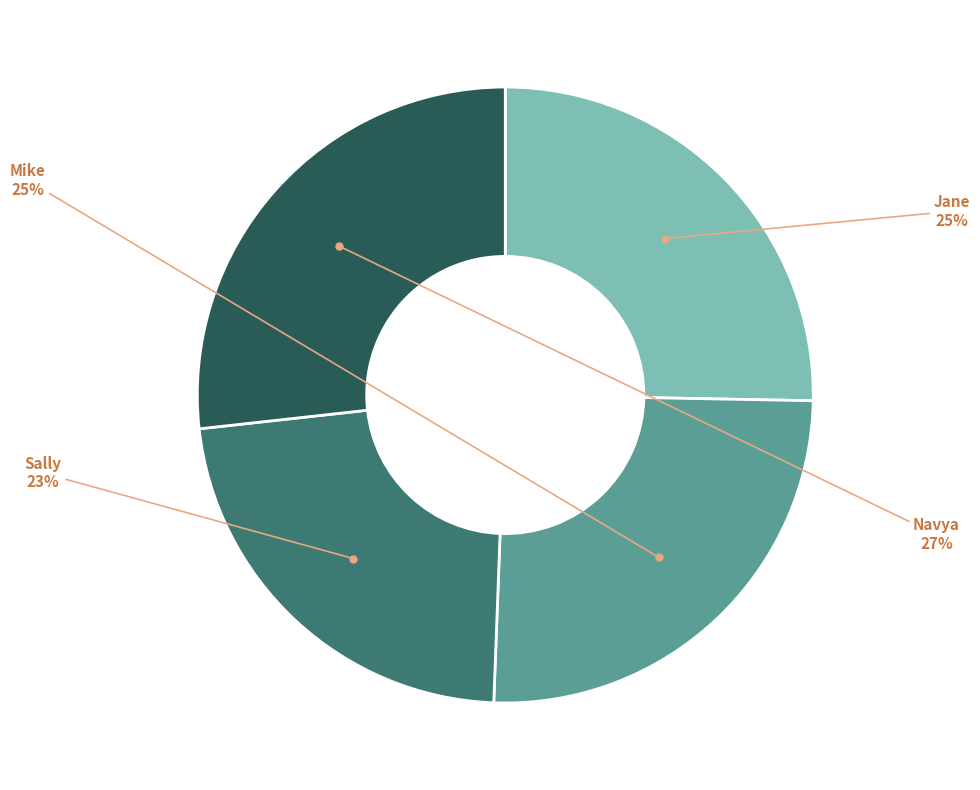

Does any single category account for the majority?

No